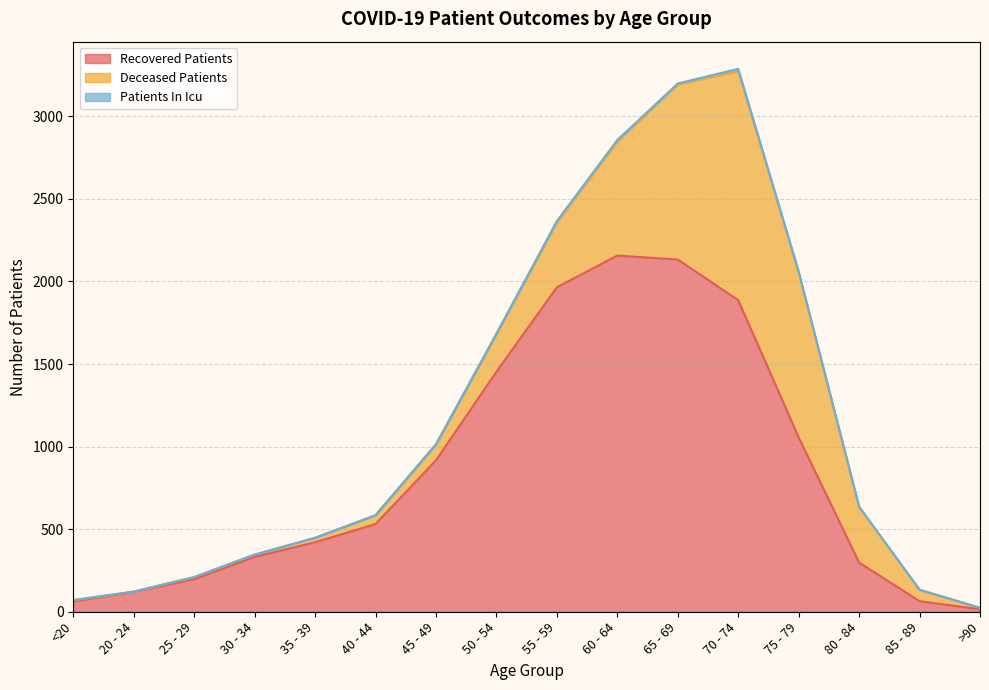

What is the label of the 14th point from the left?

80 - 84